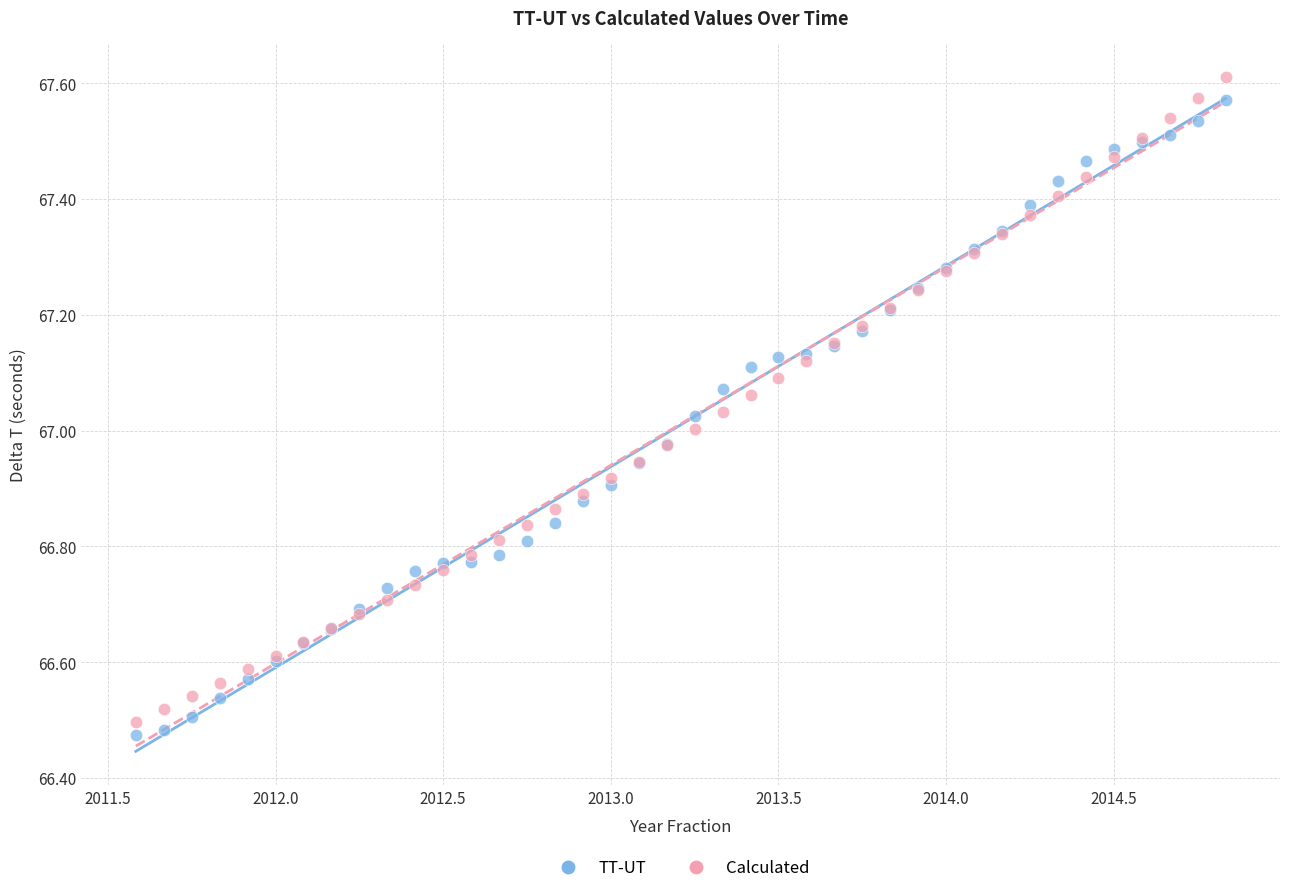

Which series has the largest Y range (max minus min)?

Calculated